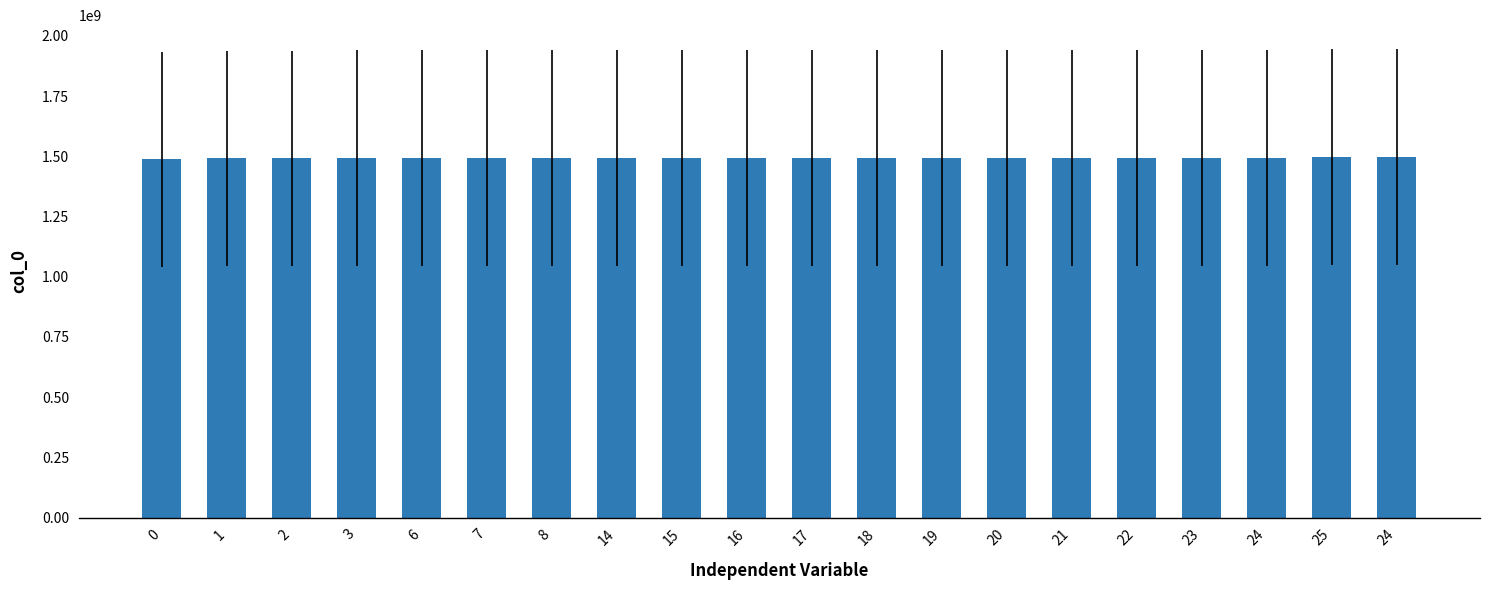

True or false: the data shows 1492978052 at 22.

True